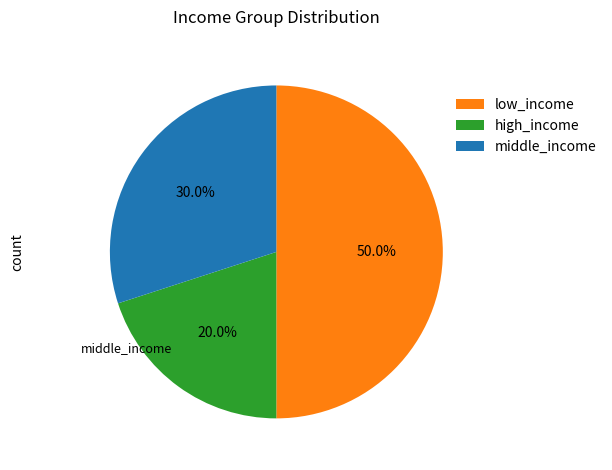

Does high_income represent more than half of the total?

No